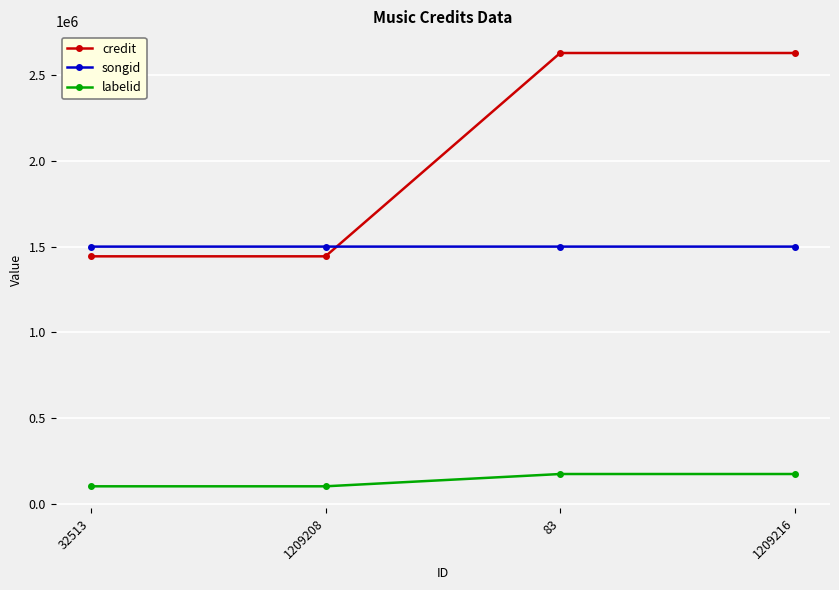

What is the sum of the labelid values at 32513 and 1209216?

273588